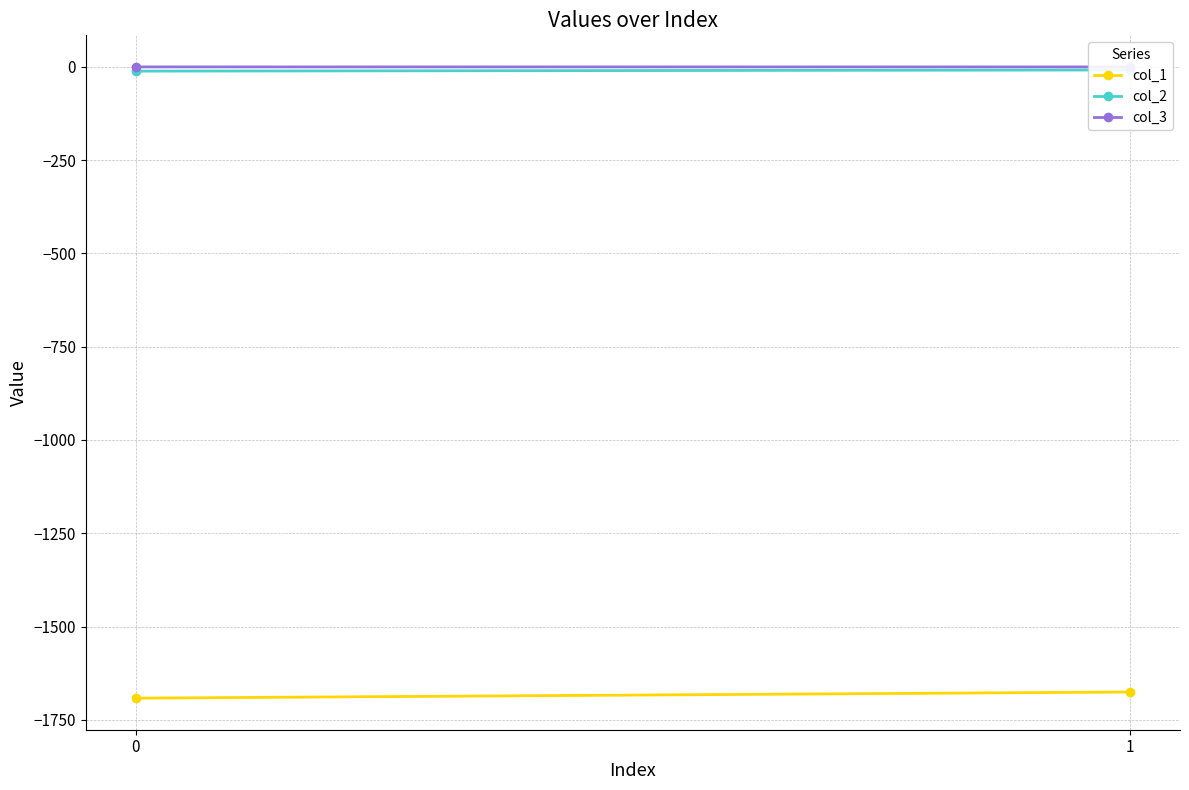

How many lines are shown in the chart?

3